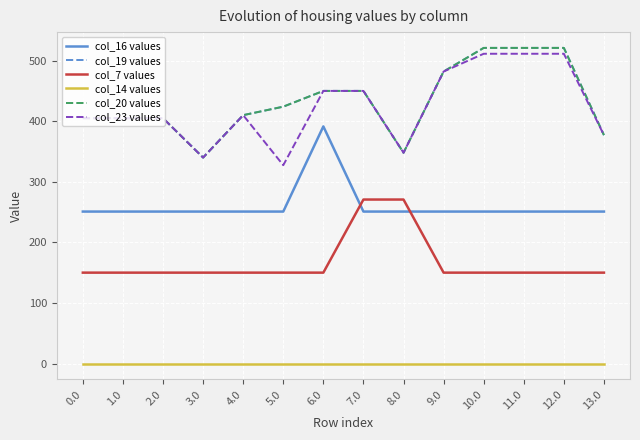

Rank the series by their maximum value, from lowest to highest.

col_14 values, col_7 values, col_16 values, col_23 values, col_19 values, col_20 values